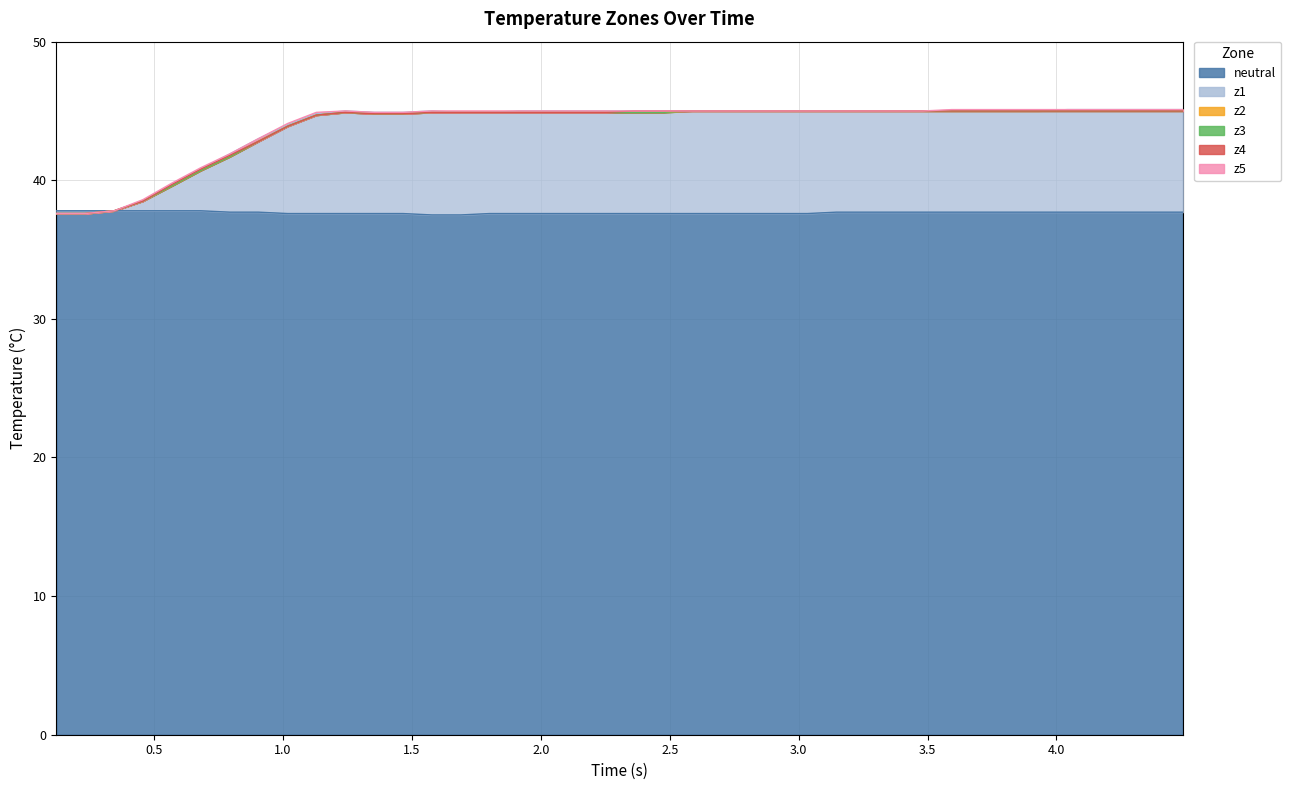

Is the value of z4 at 2.0 greater than the value of z1 at 22?

No